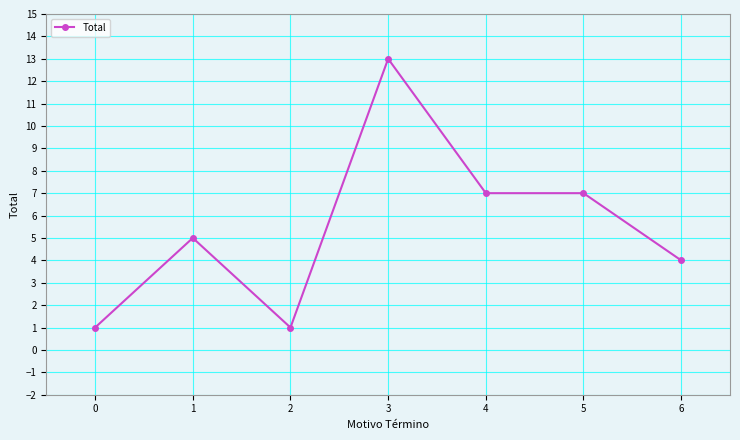

True or false: the data shows 7 at 4.

True